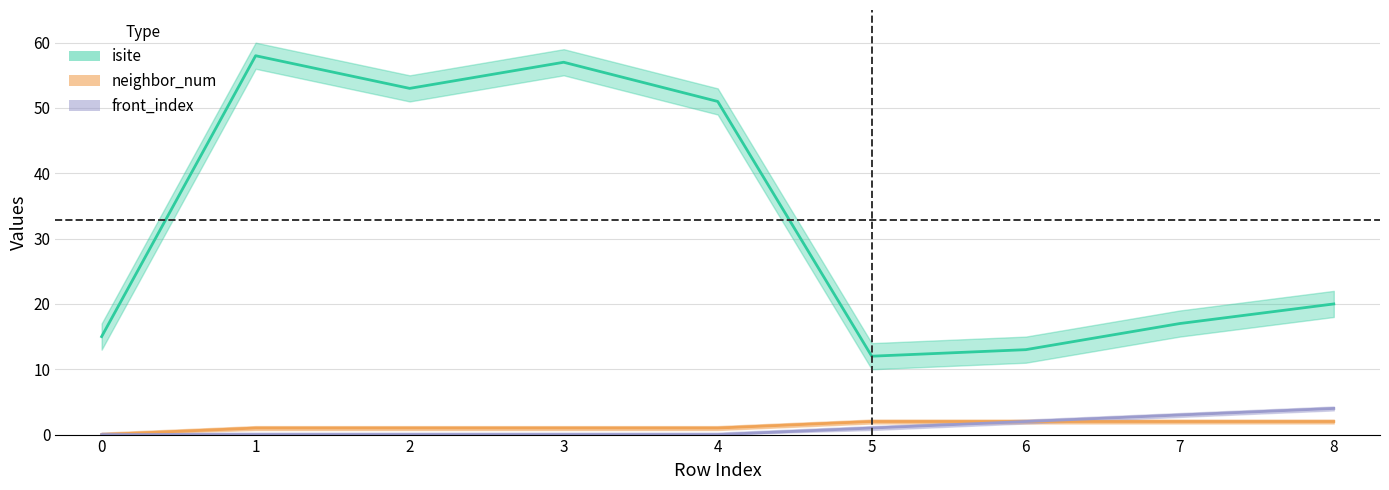

What is the sum of the isite values at 4 and 8?

71